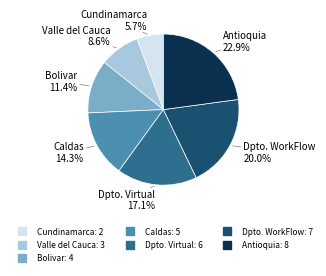

What is the largest slice in the pie chart?

Antioquia